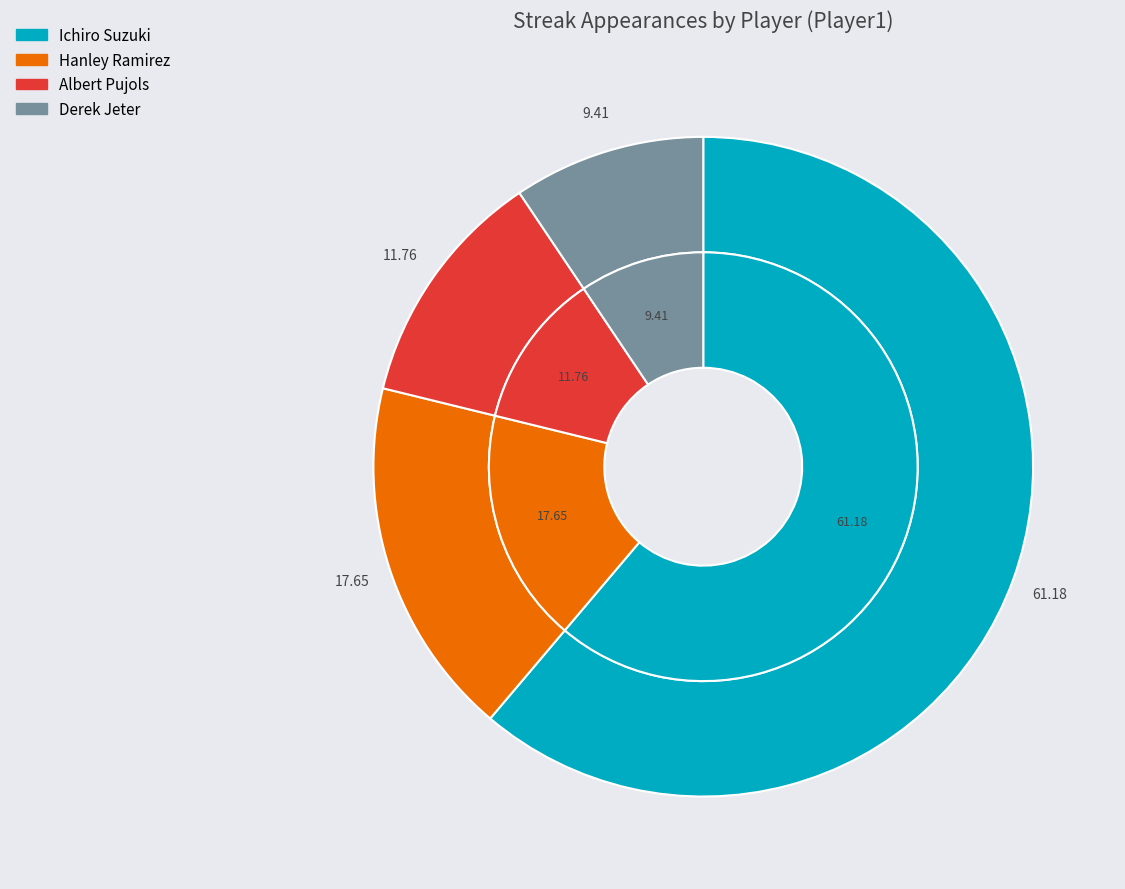

The Hanley Ramirez slice represents 27% of the pie. True or false?

False